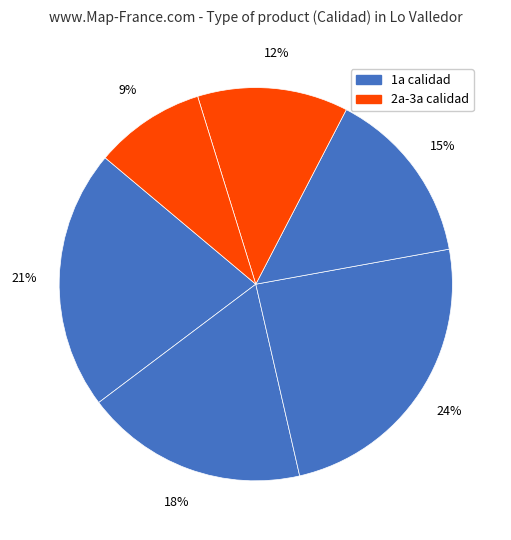

How many slices are in this pie chart?

6